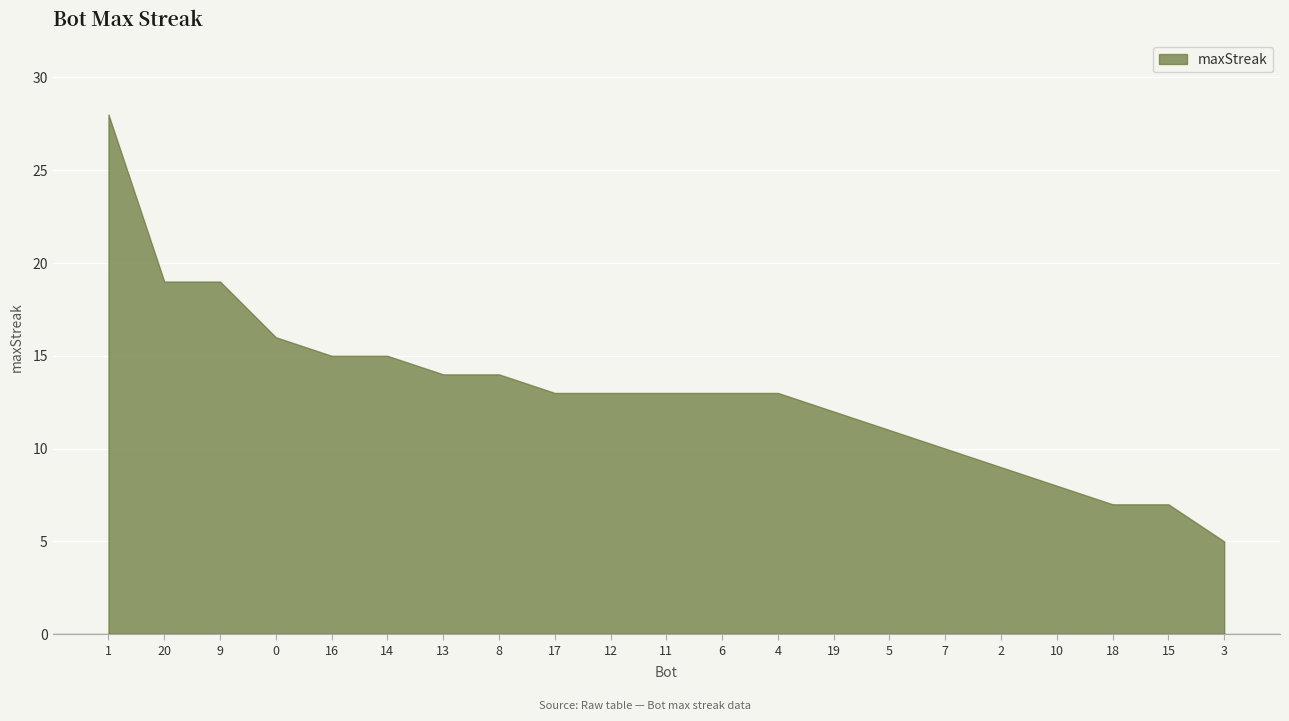

What position from the left is 10?

18